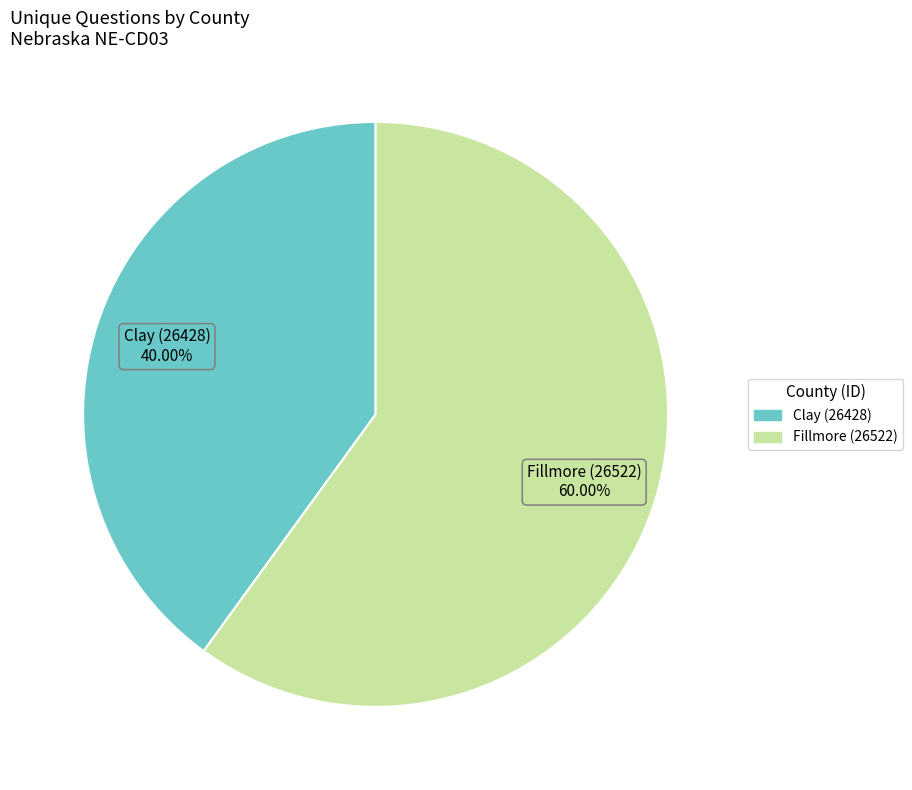

Combined, what portion of the pie is Clay (26428) and Fillmore (26522)?

100.0%